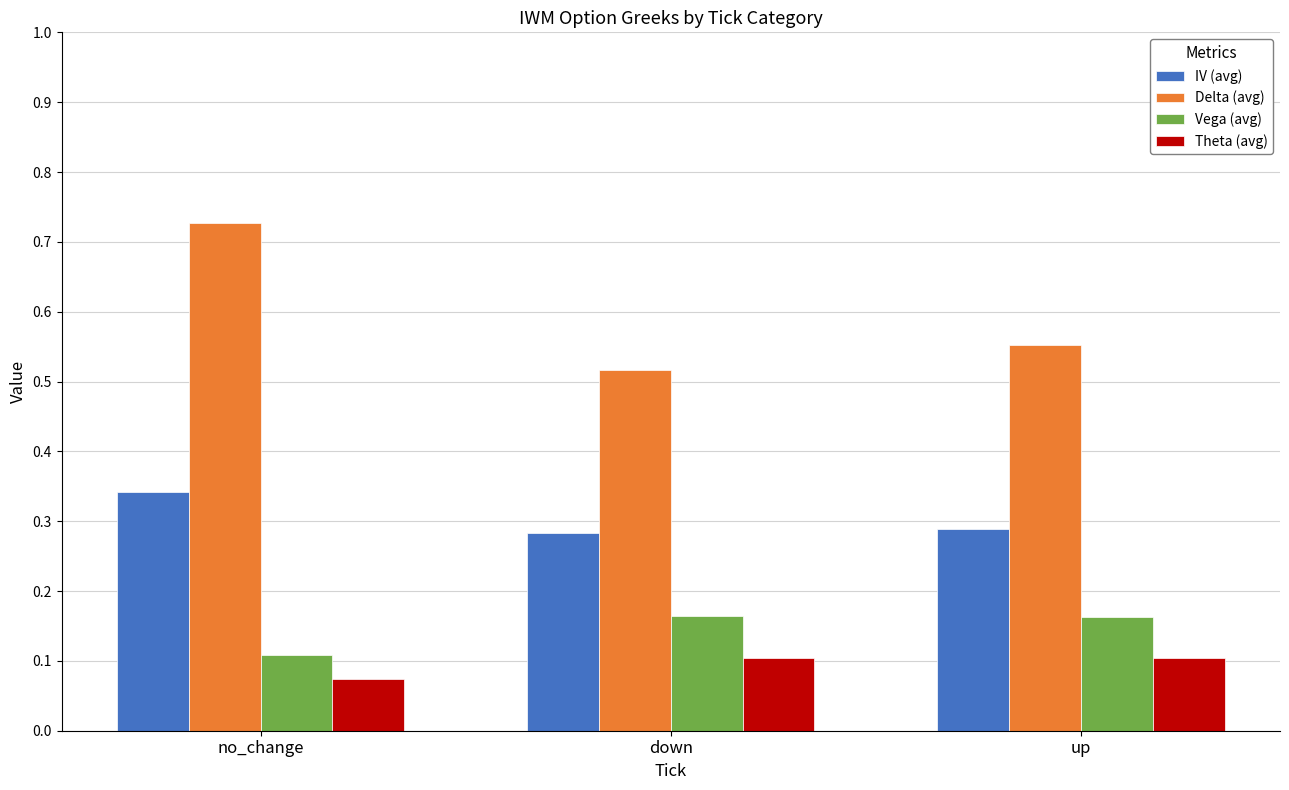

Which series has the widest spread of values?

Delta (avg)